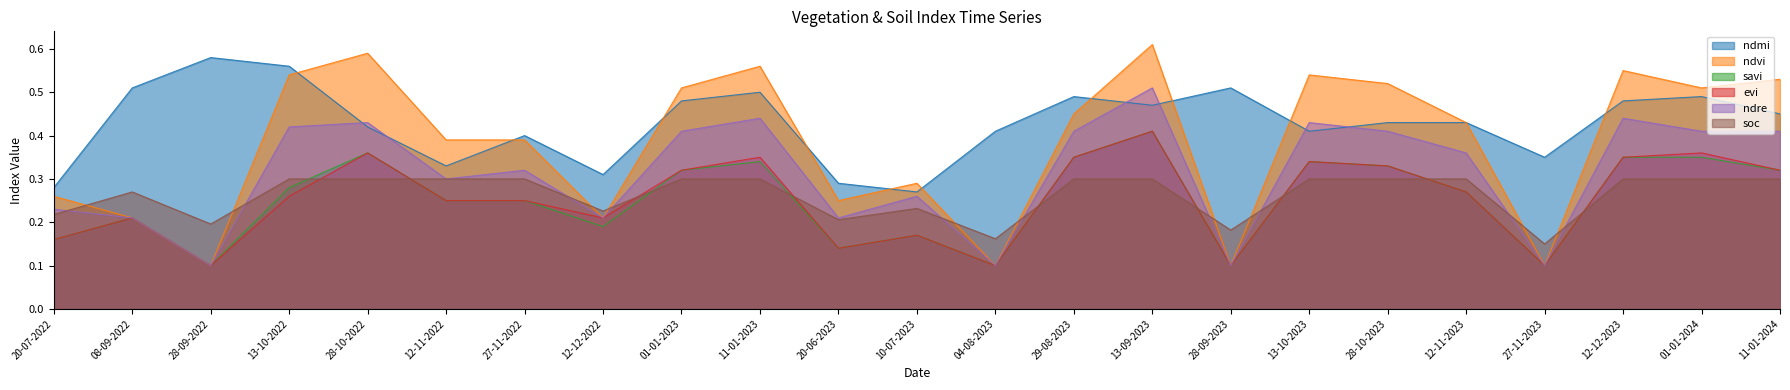

The evi series shows 0.2 at 12-11-2022. True or false?

True